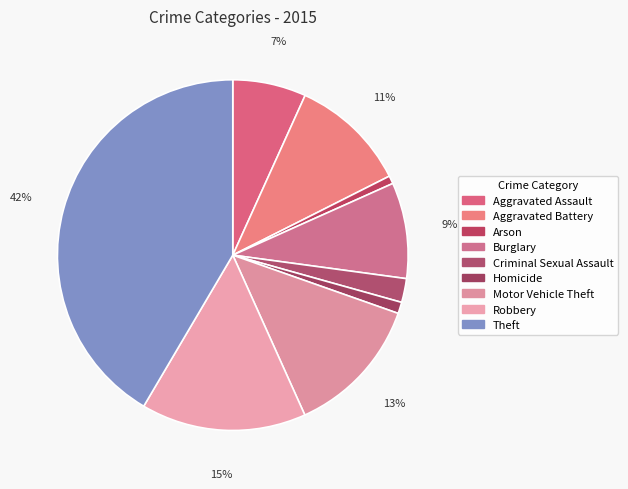

Rank the categories by value from lowest to highest.

Arson, Homicide, Criminal Sexual Assault, Aggravated Assault, Burglary, Aggravated Battery, Motor Vehicle Theft, Robbery, Theft